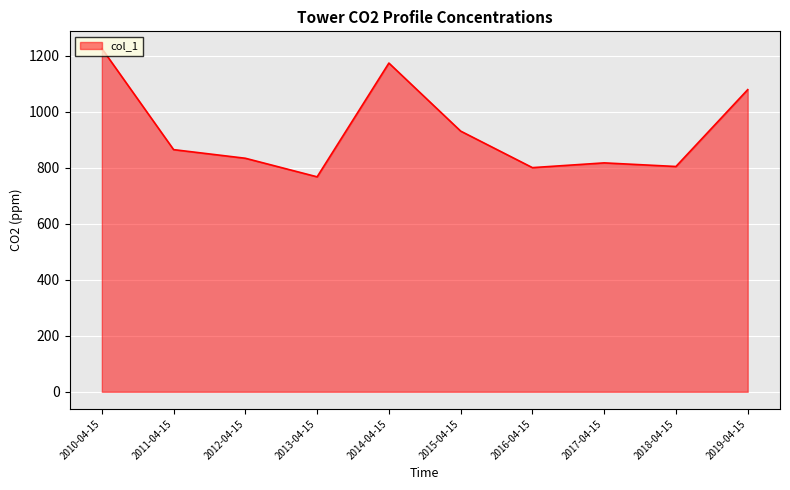

What is the difference between the second highest and second lowest values?

373.4